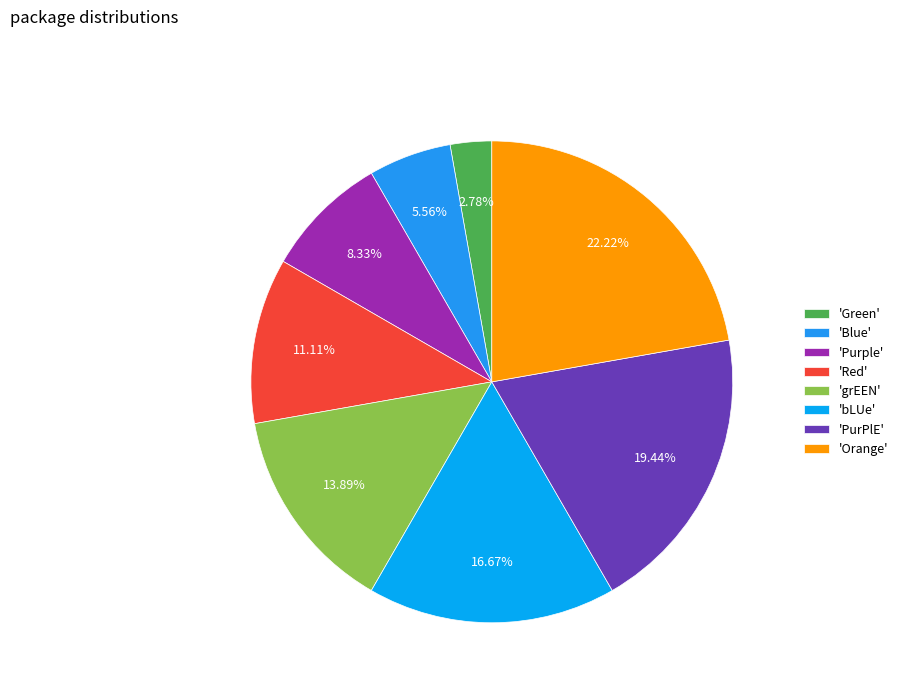

Count the number of slices in the pie.

8